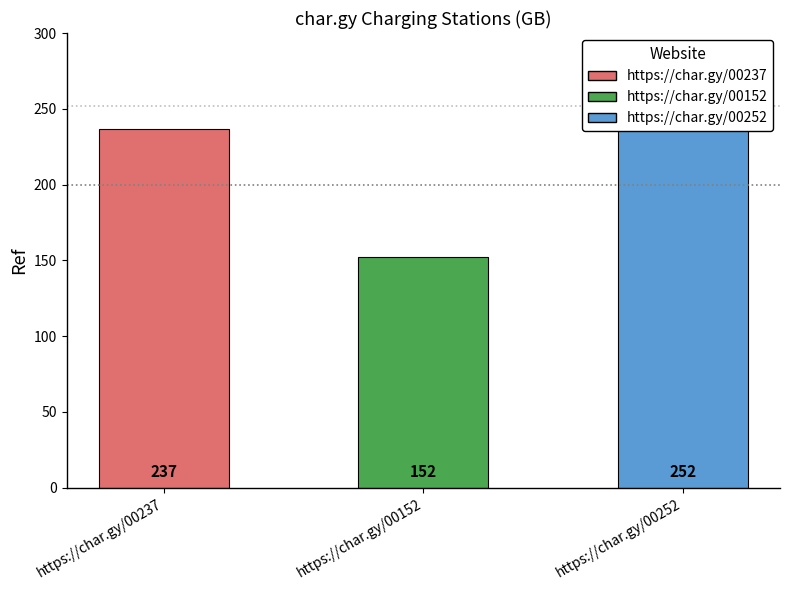

What is the greatest value displayed?

252